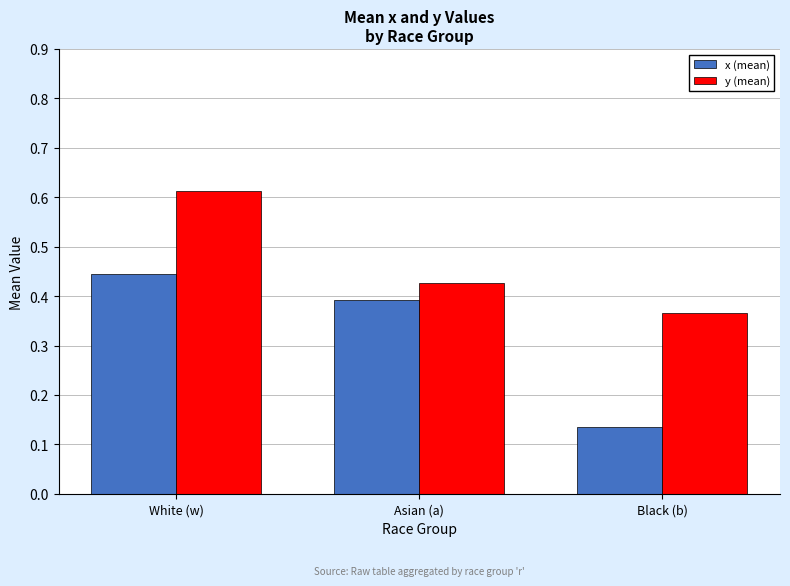

Which series has the largest range (max minus min)?

x (mean)